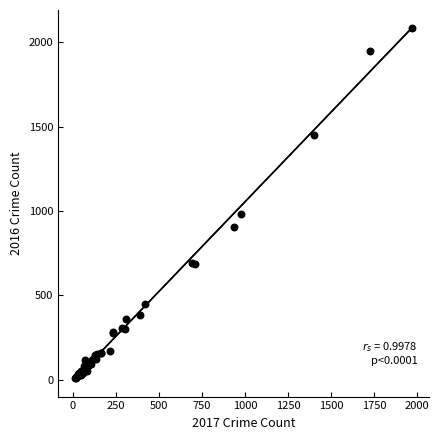

What Y value in the scatter plot is closest to 1048?

983